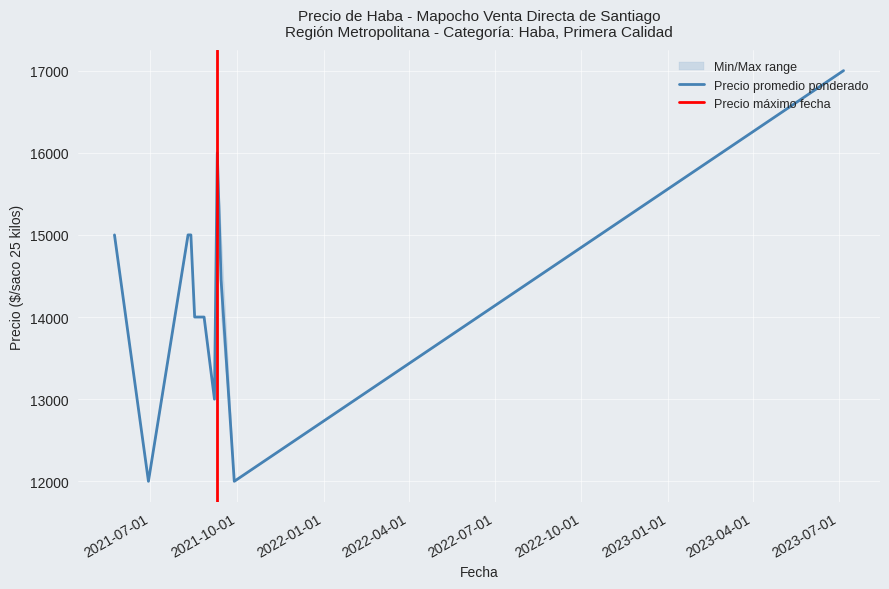

What position from the right is 2021-08-13?

9